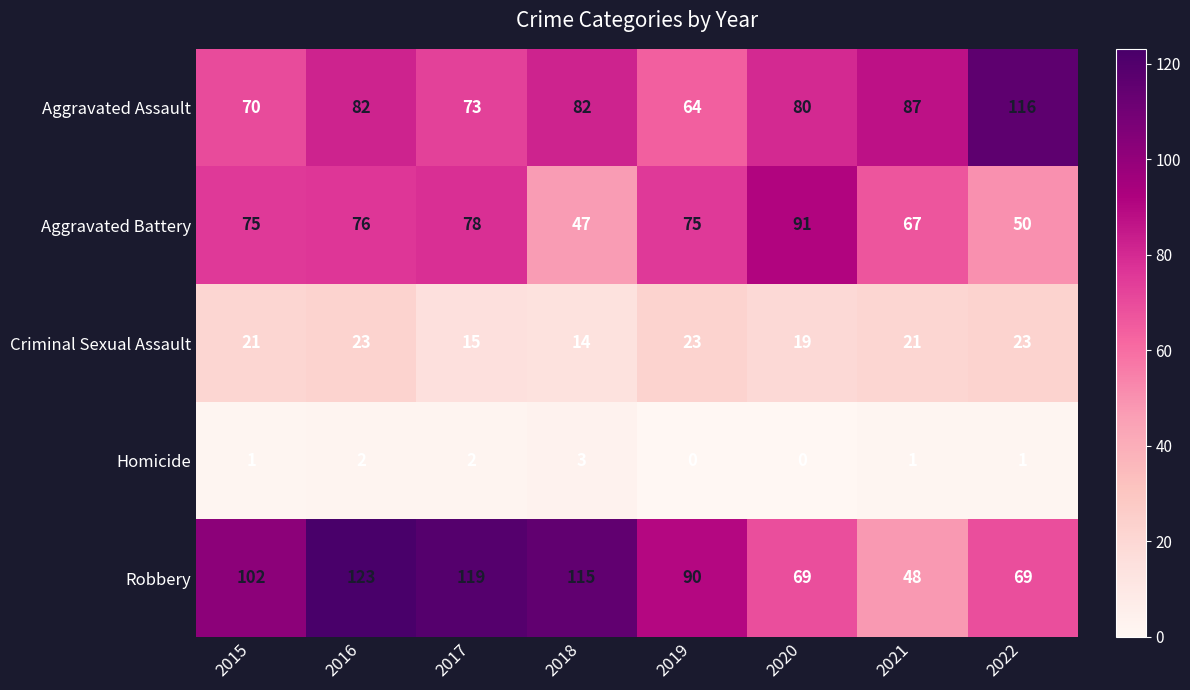

At 2020, list the series in order from largest to smallest.

Aggravated Battery, Aggravated Assault, Robbery, Criminal Sexual Assault, Homicide